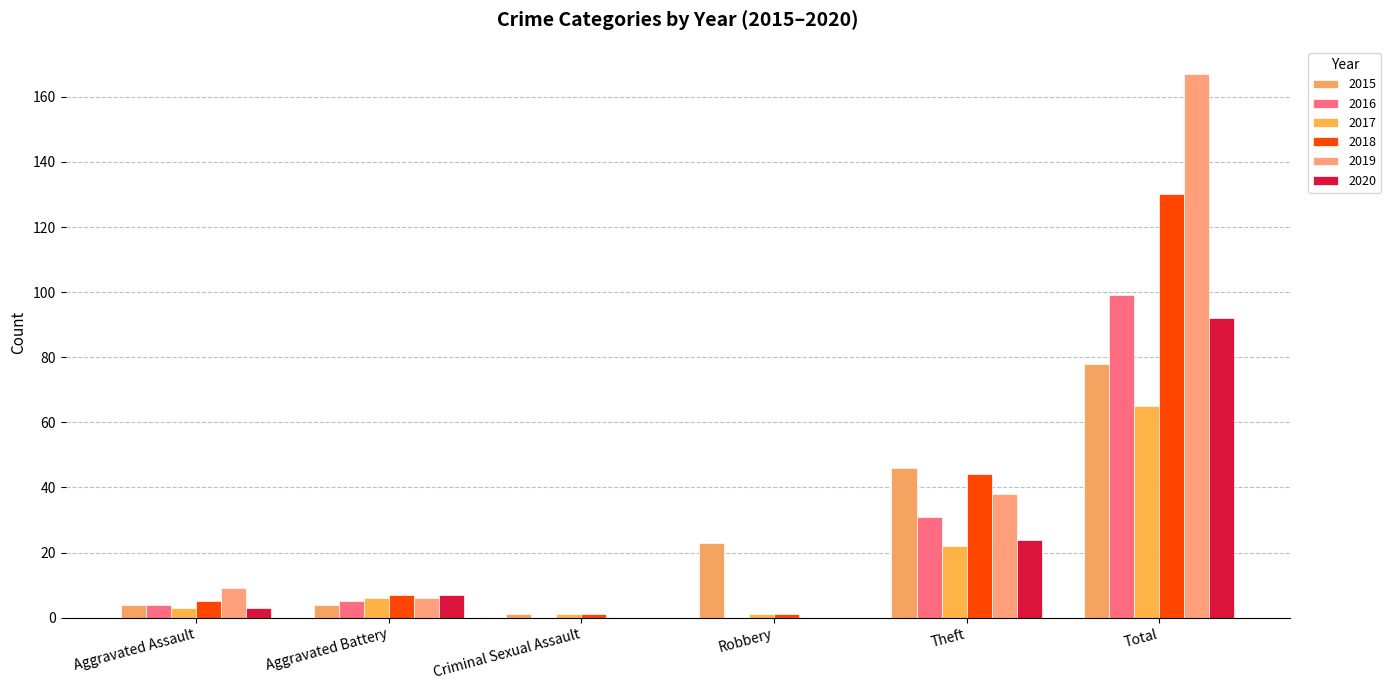

Which series has the largest total across all categories?

2019